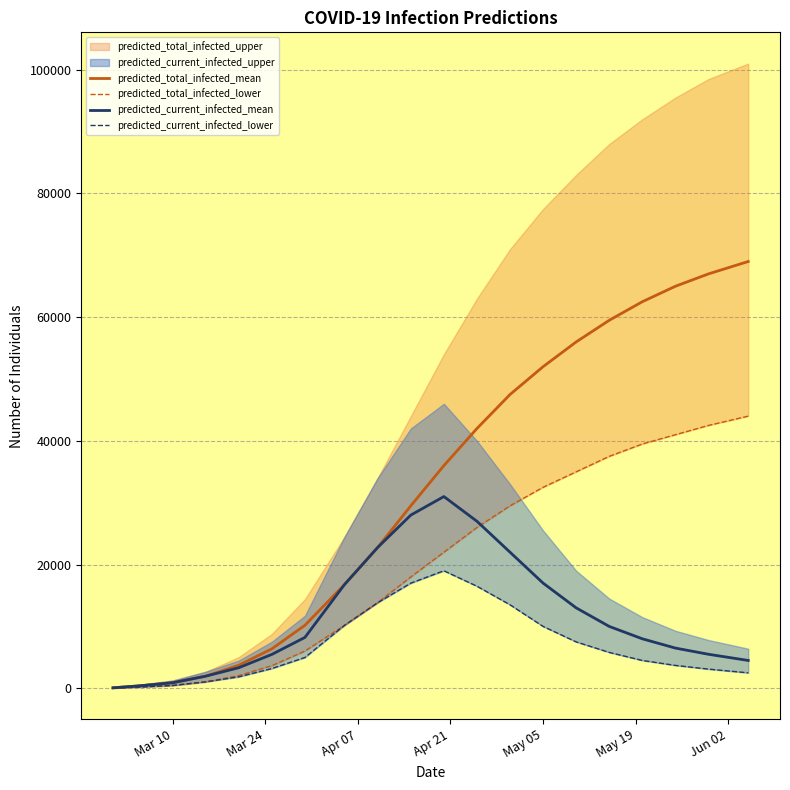

What is the value of the predicted_current_infected_mean point at the 7th from the left?

8227